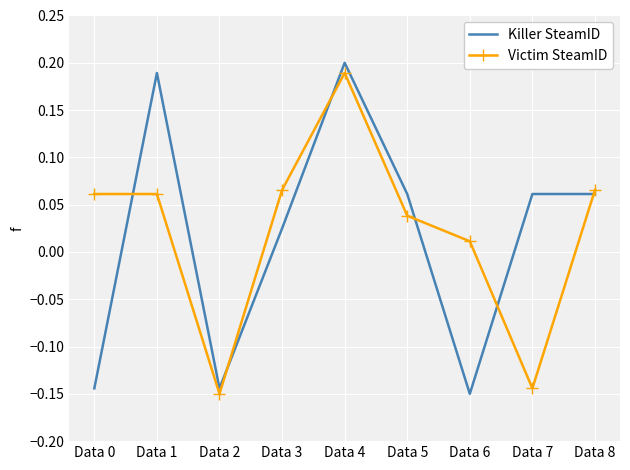

Which category has the highest value across all series?

Data 4